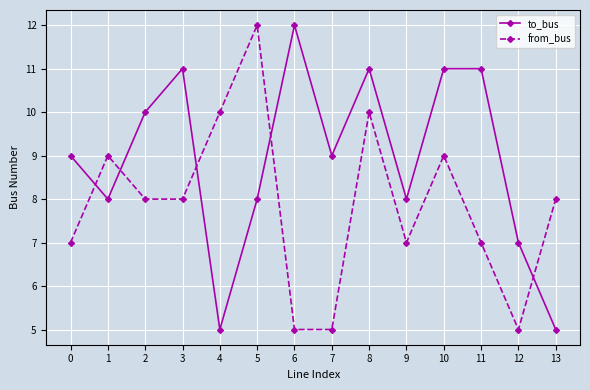

At 2, list the series in order from smallest to largest.

from_bus, to_bus